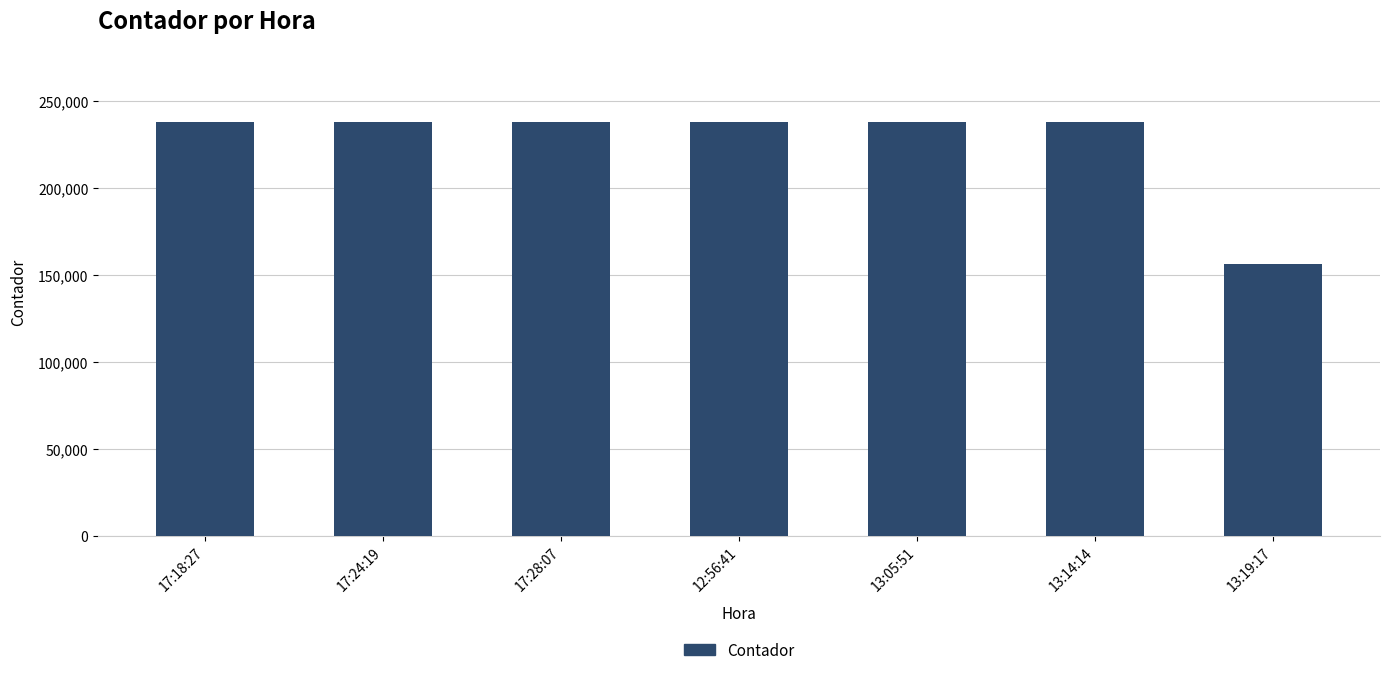

What is the average value?

226320